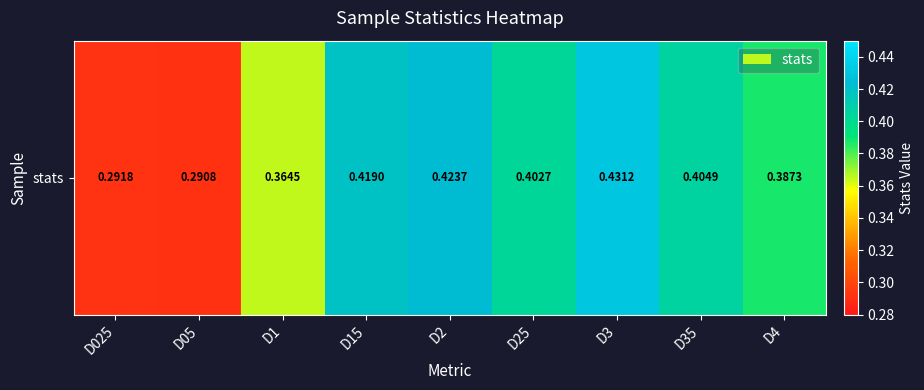

Rank the categories by value from lowest to highest.

D05, D025, D1, D4, D25, D35, D15, D2, D3